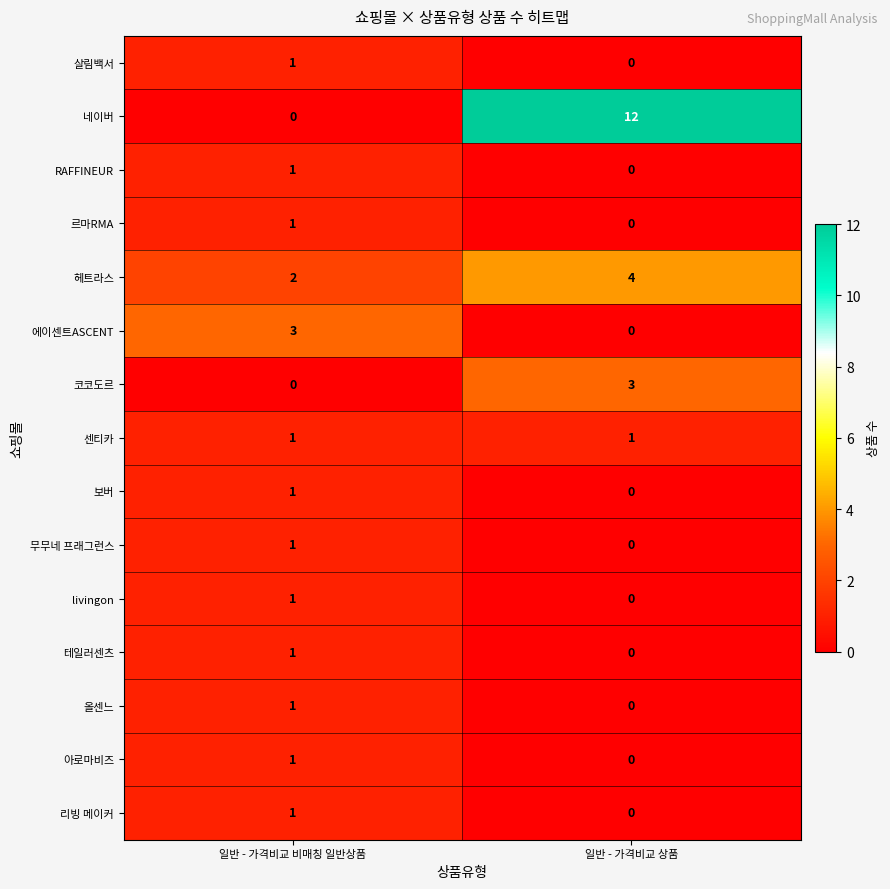

What is the difference between the highest and lowest values at 일반 - 가격비교 비매칭 일반상품?

3